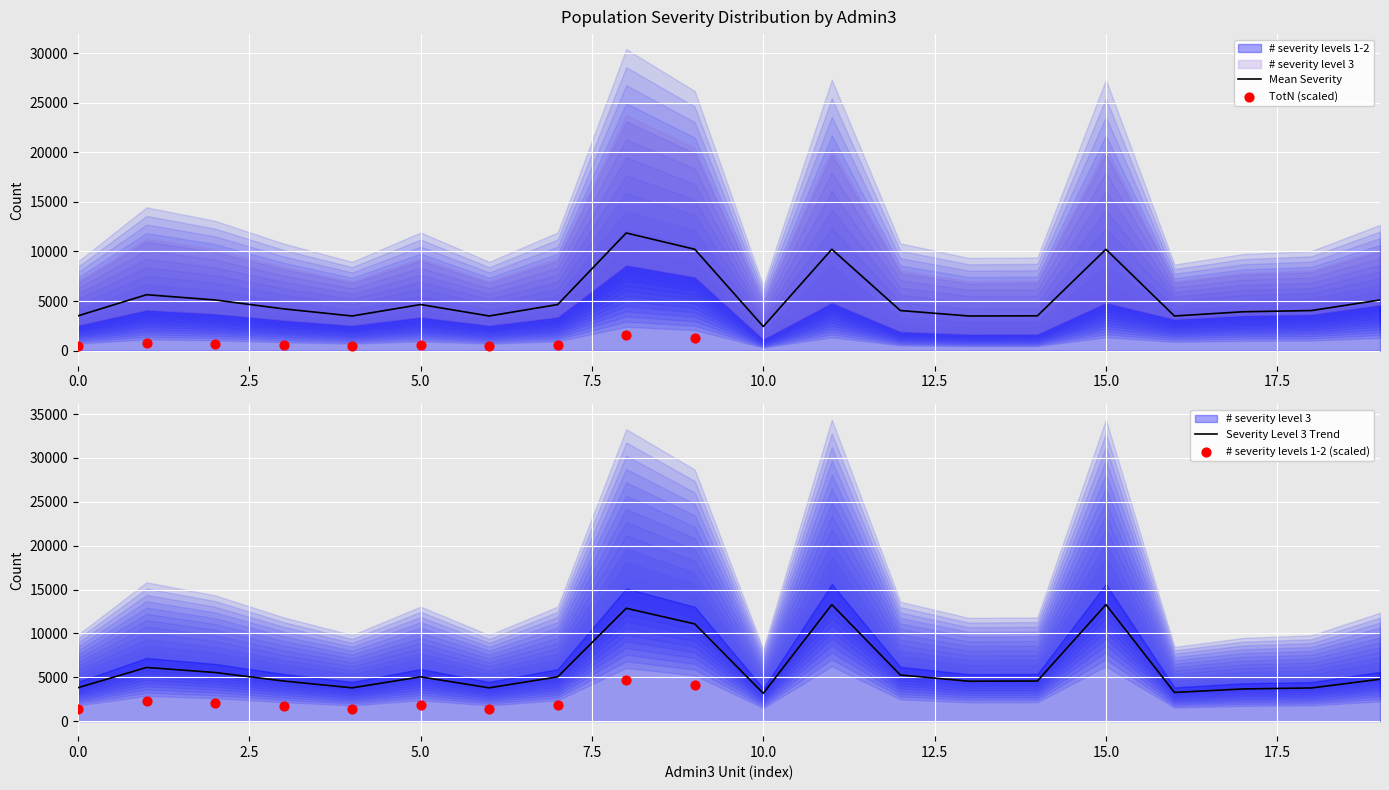

Is the value of TotN at BF460304 greater than the value of # severity level 3 at BF460107?

Yes